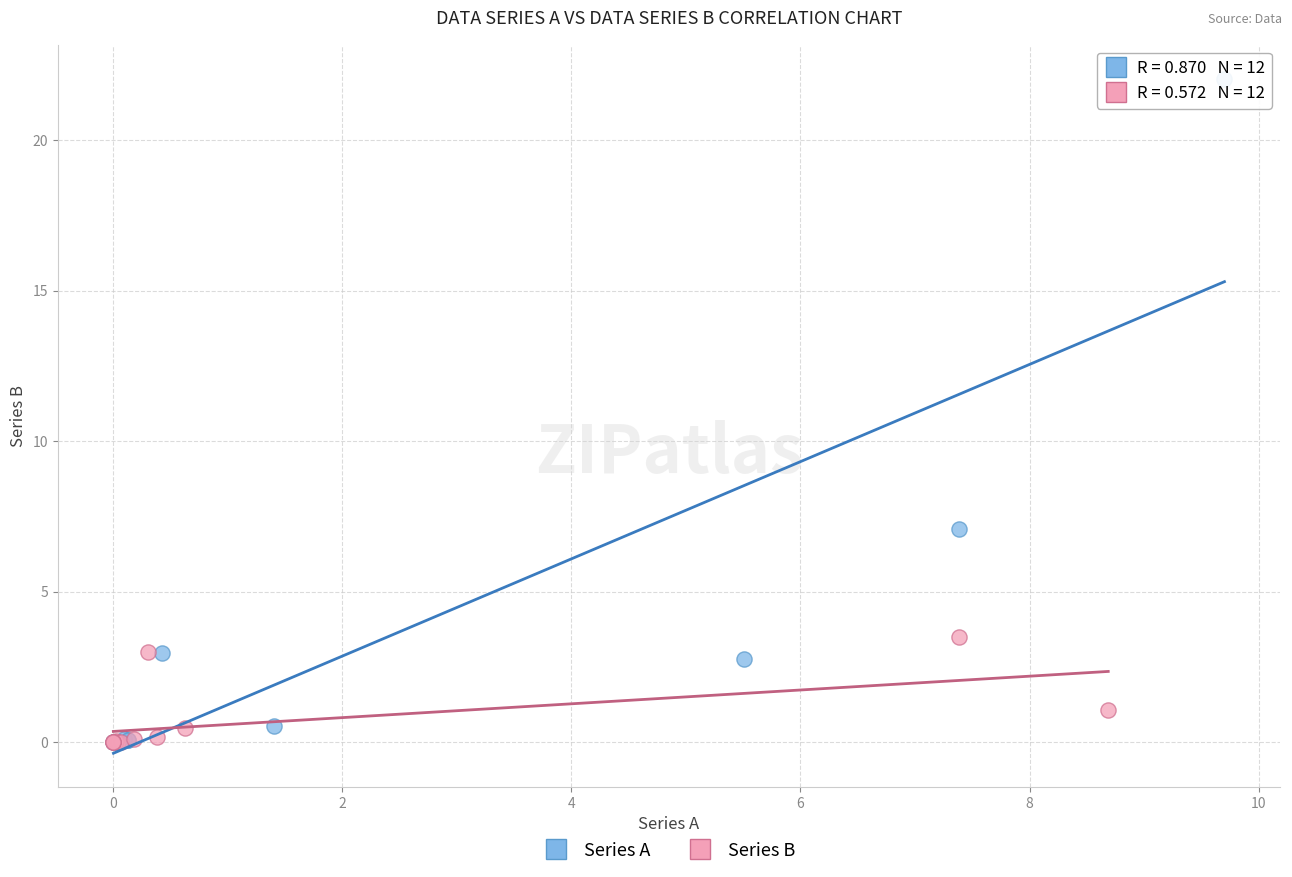

Which series has the widest spread of Y values?

Series A